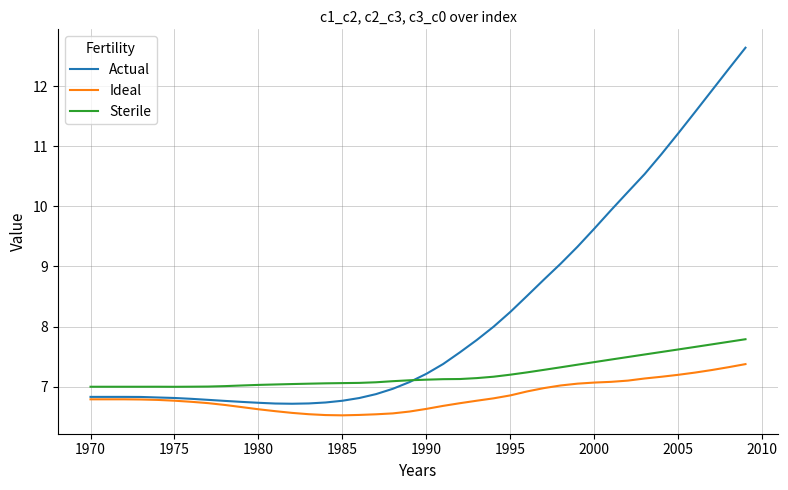

Which series has the largest total across all categories?

Actual